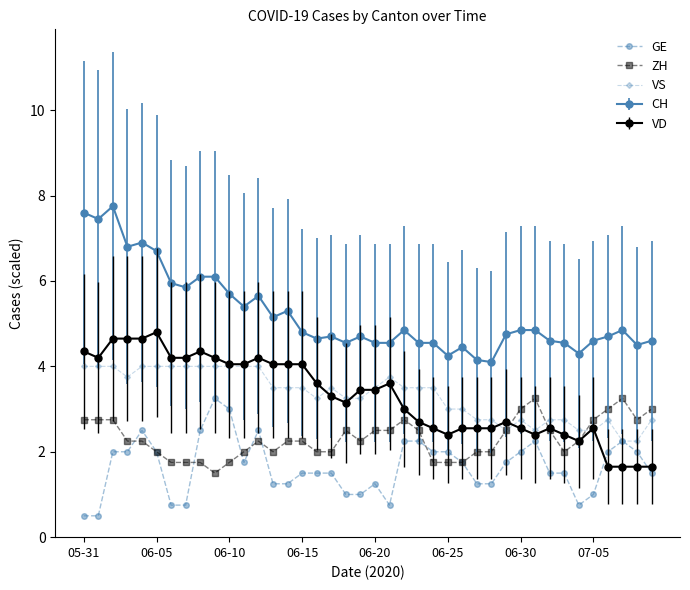

How many categories are shown in the chart?

40